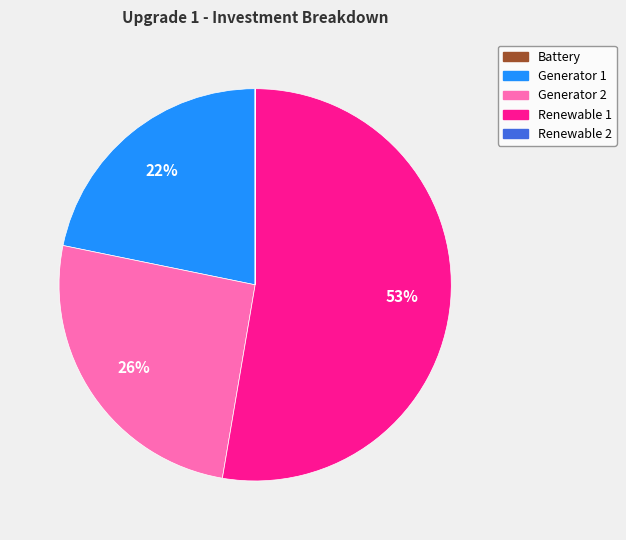

Which slice is the largest?

Renewable 1